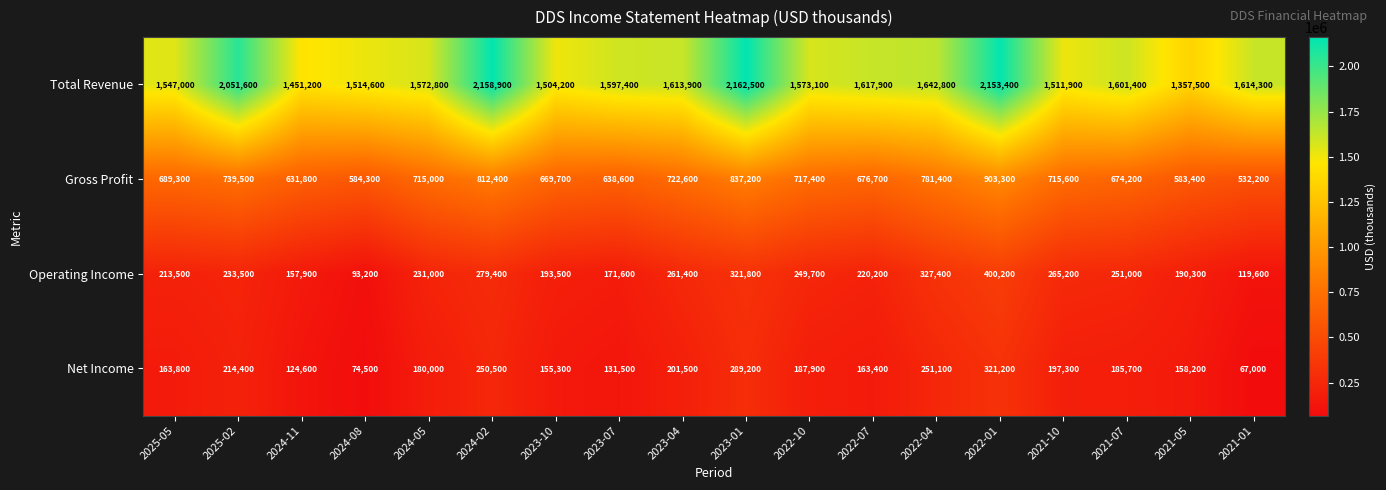

True or false: Operating Income has a value of 220200 at 2022-07.

True